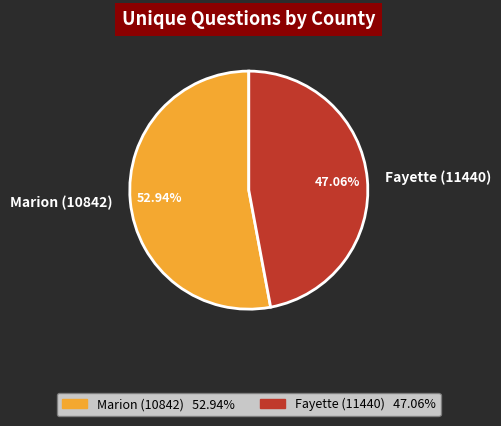

How many slices are in this pie chart?

2